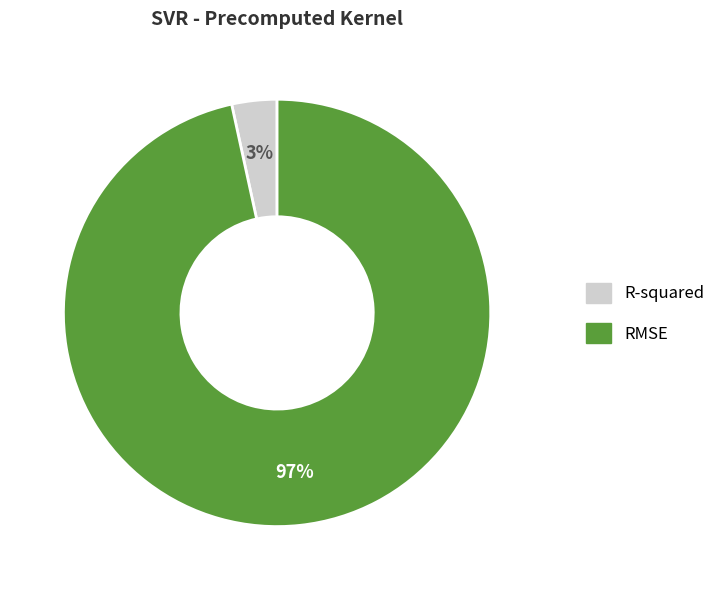

Is the sum of RMSE and R-squared greater than half?

Yes